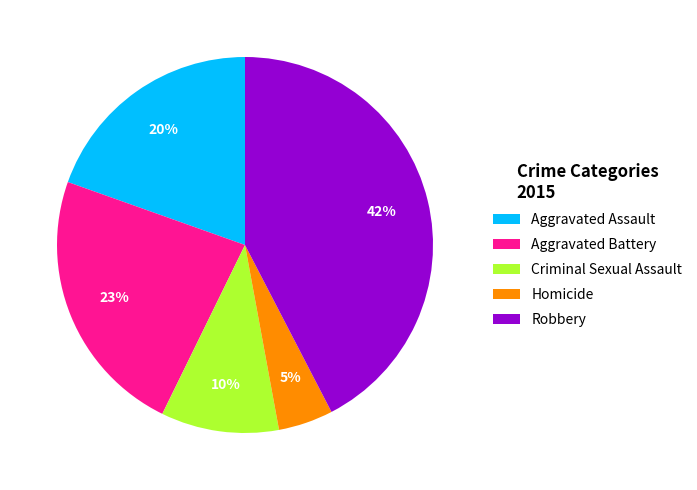

Combined, do Robbery and Aggravated Battery account for over 50%?

Yes